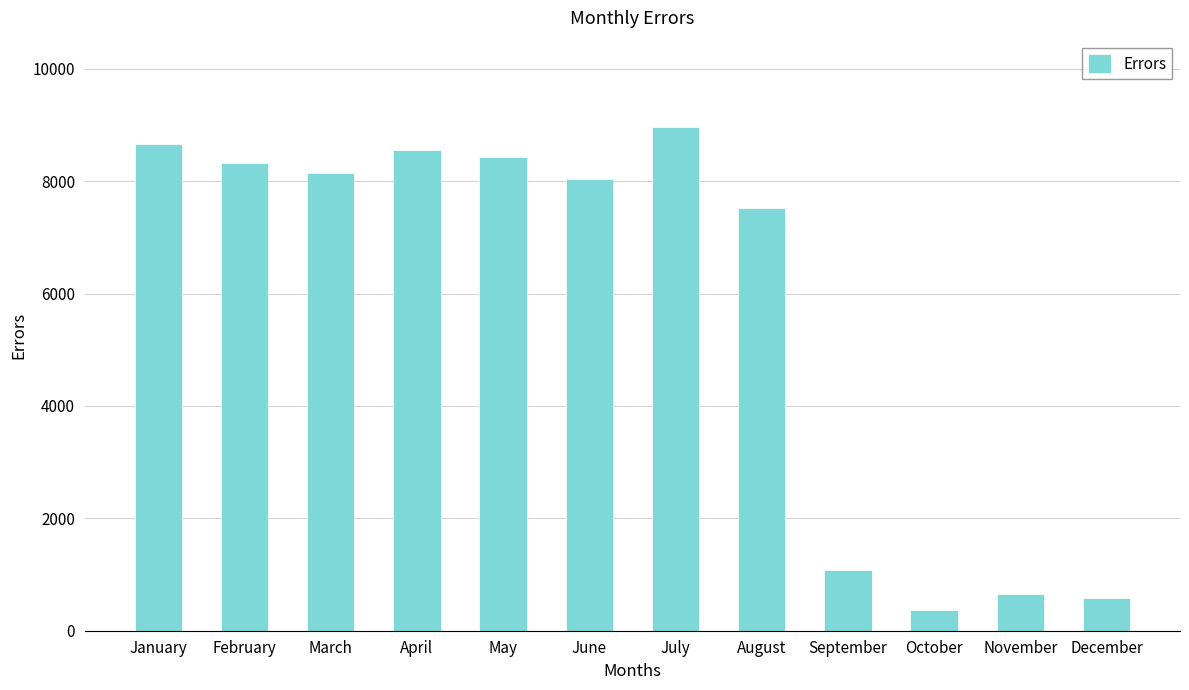

Between October and November, which is larger?

November